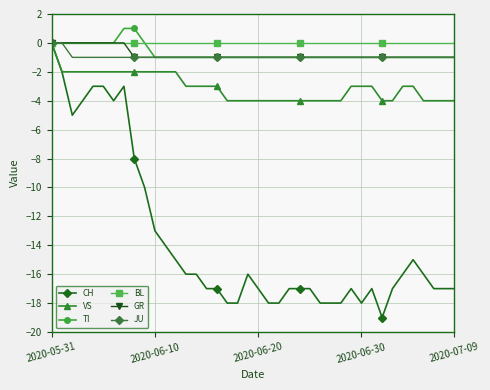

What is the sum of all GR values?

-32